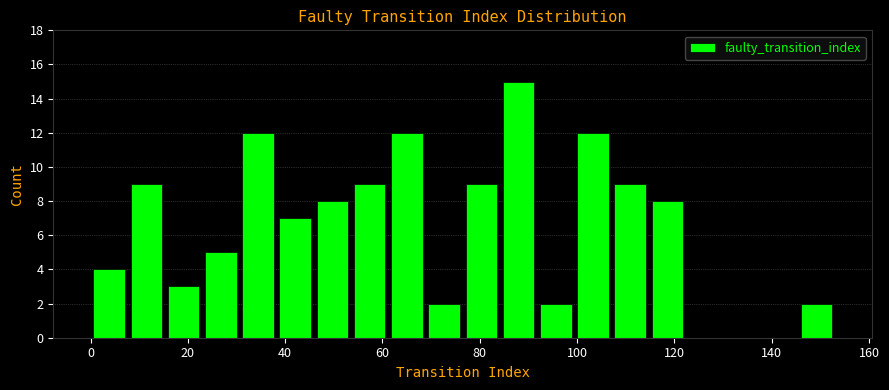

Read against the x-axis, roughly where is the centre of the tallest bar?

88